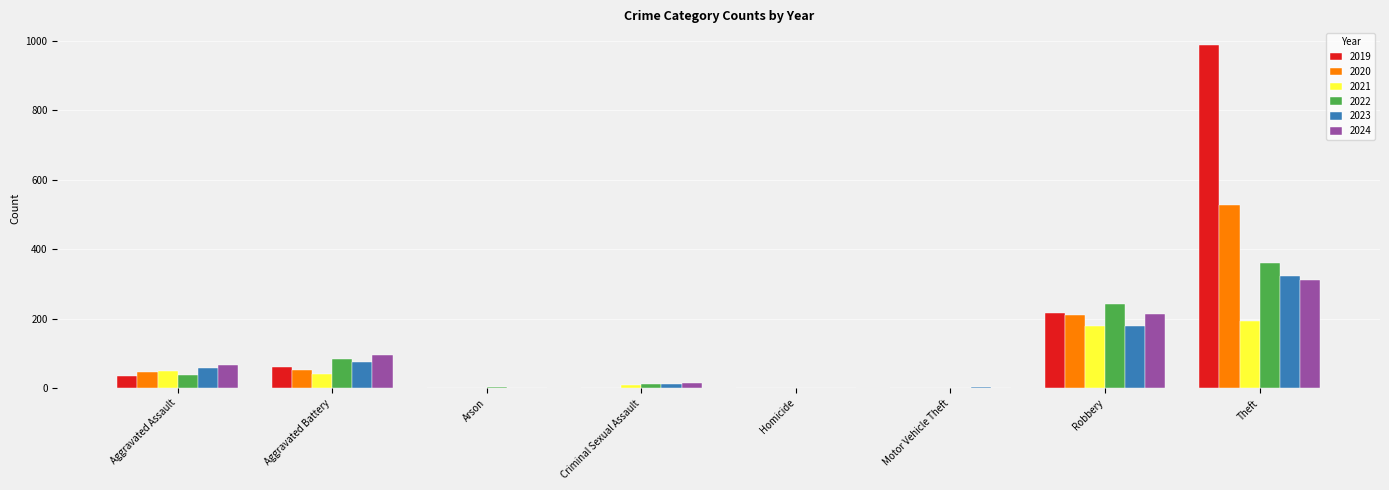

Where is 2024 nearest to the value 155?

Robbery